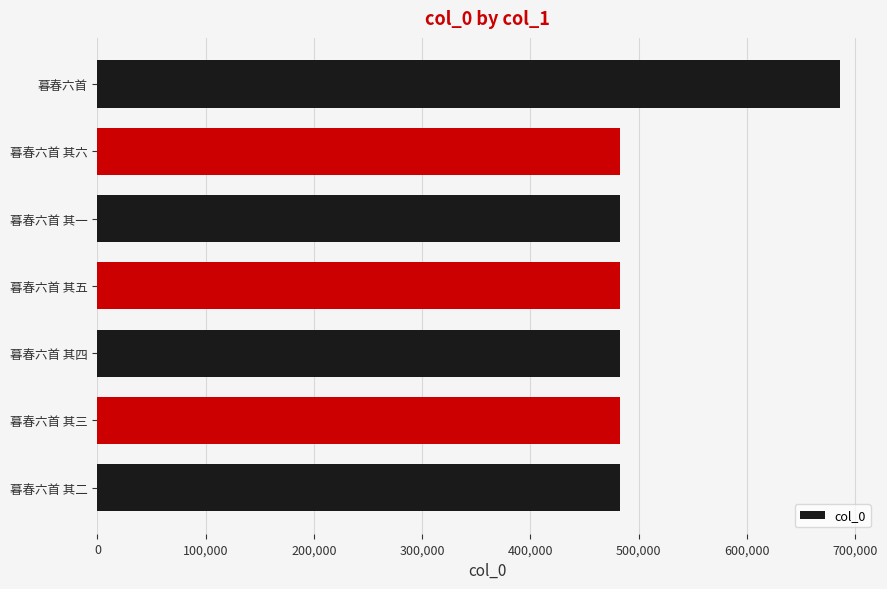

What is the sum of the values at 暮春六首 其五 and 暮春六首 其二?

965931